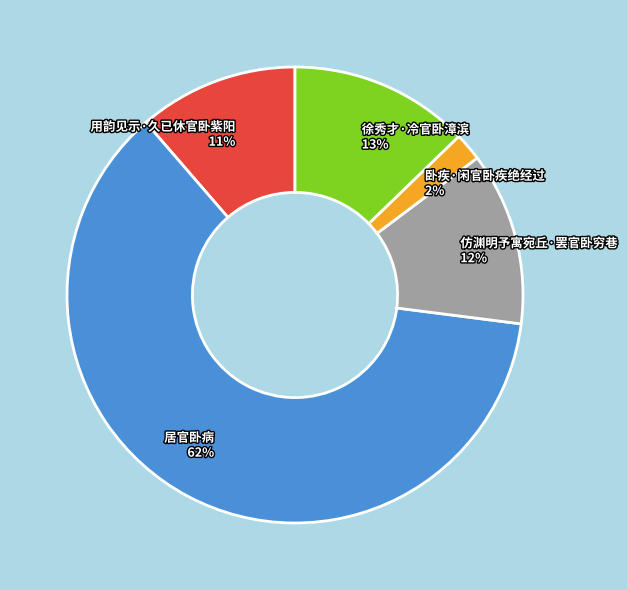

To the nearest percent, what portion does 卧疾·闲官卧疾绝经过 represent?

2%